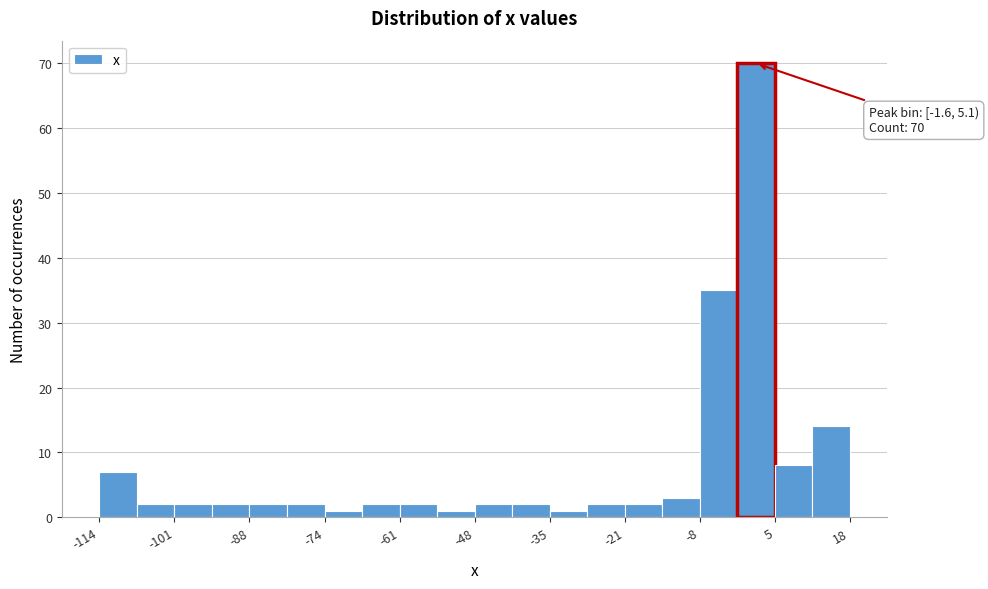

Read against the x-axis, roughly where is the centre of the tallest bar?

2